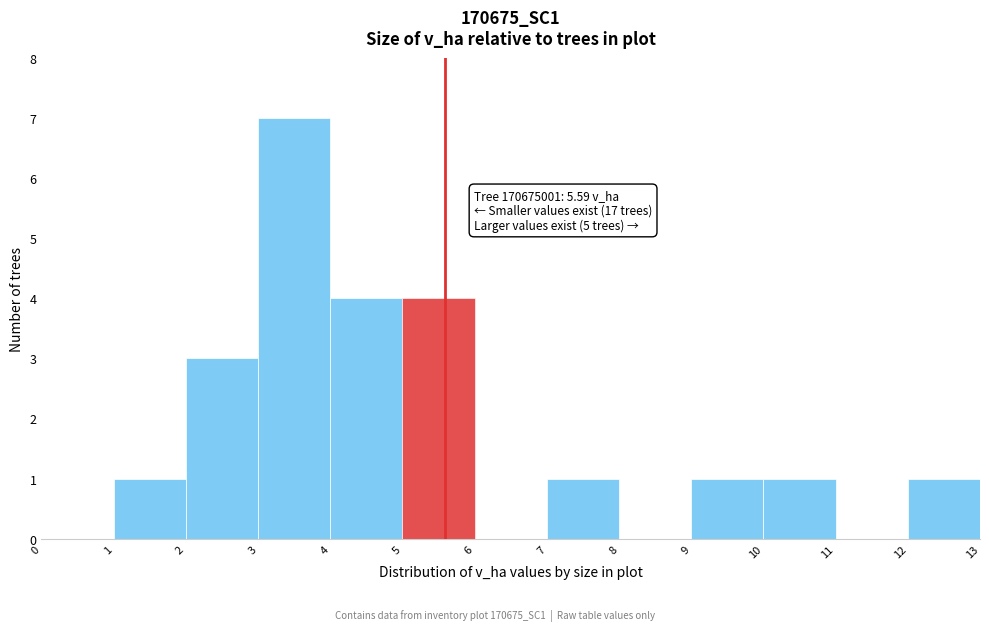

Over which range of the x-axis is the bar tallest?

3 to 4